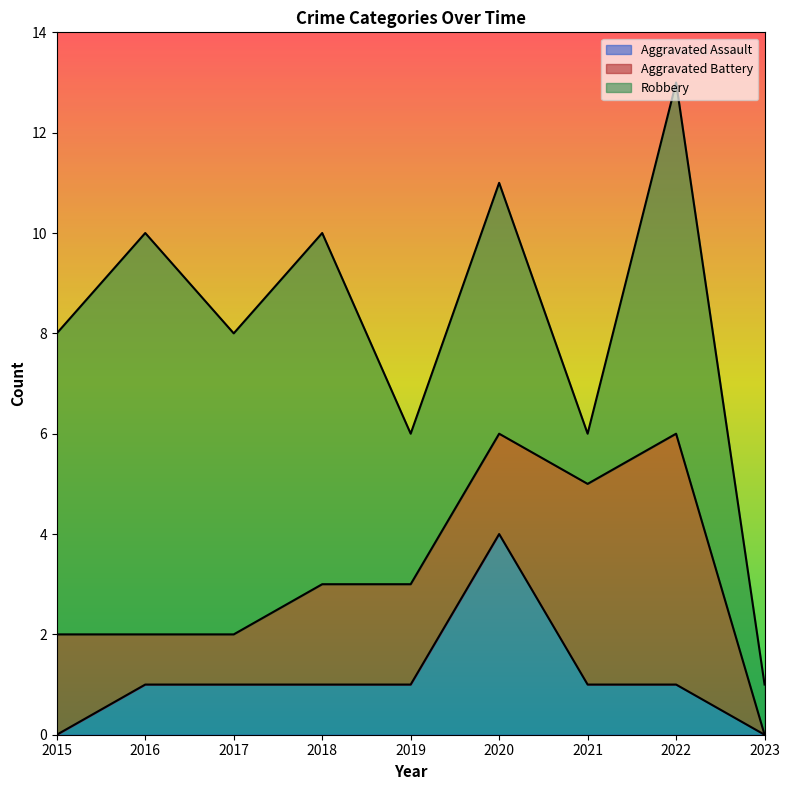

Which series has the largest total across all categories?

Robbery